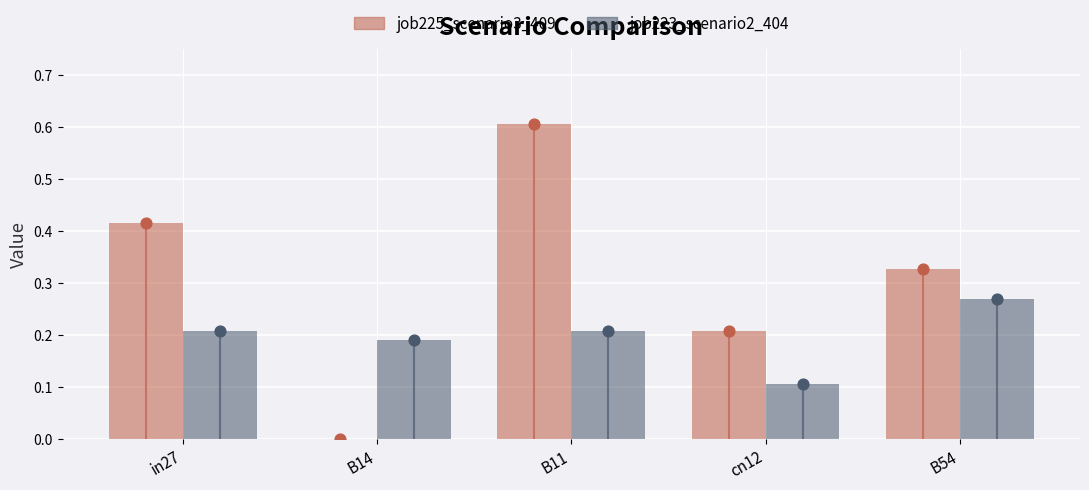

Is the value of job223_scenario2_404 at B14 greater than the value of job225_scenario3_409 at B11?

No